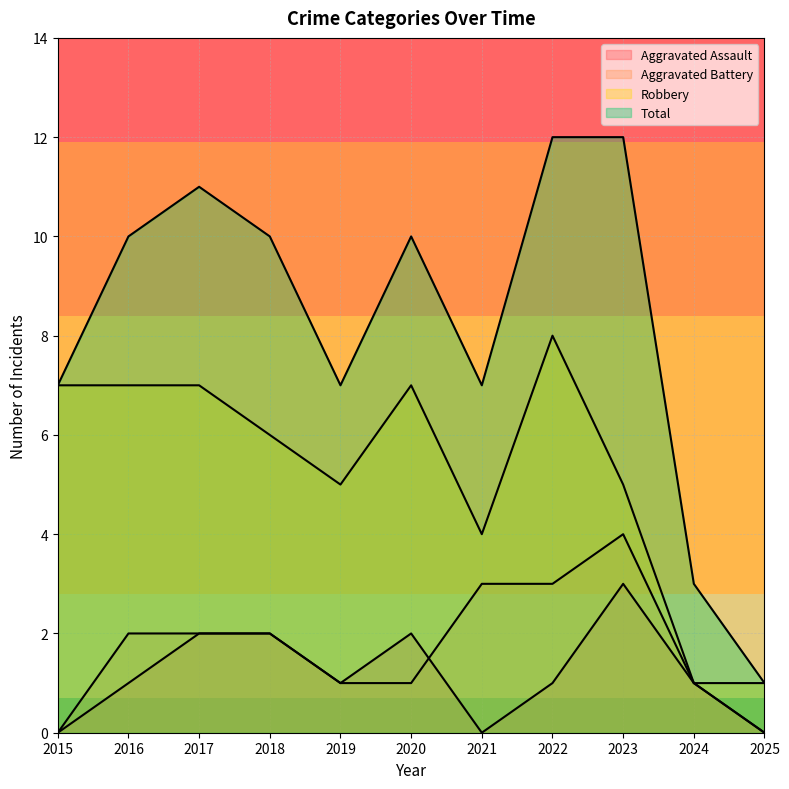

How many values in the Total series are below 10?

5